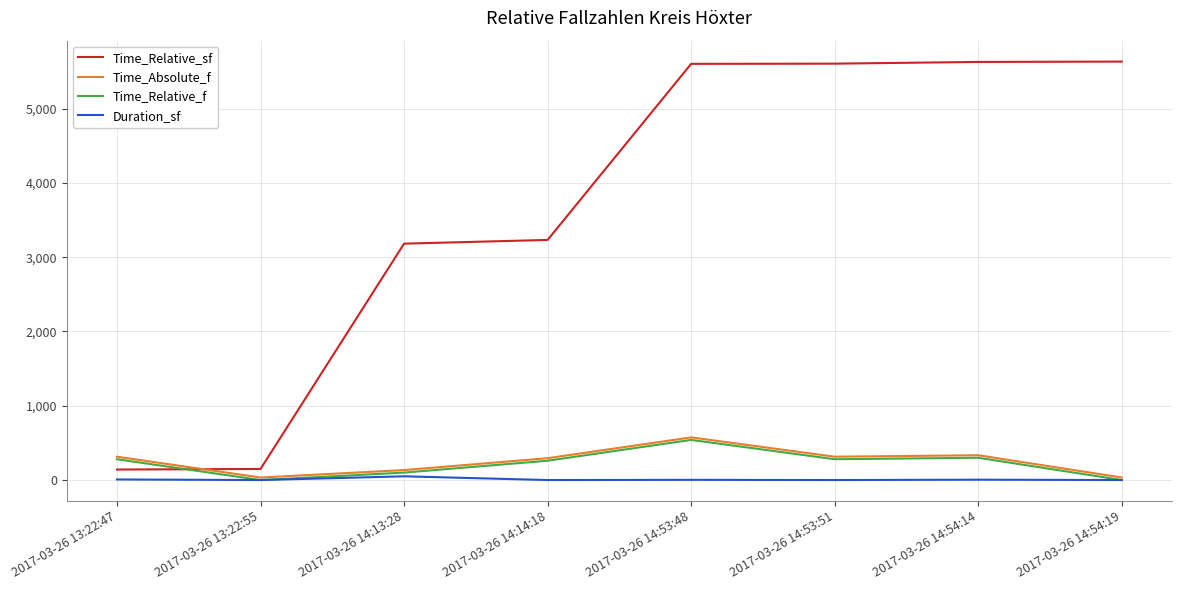

At how many categories does at least one series exceed 2698?

6